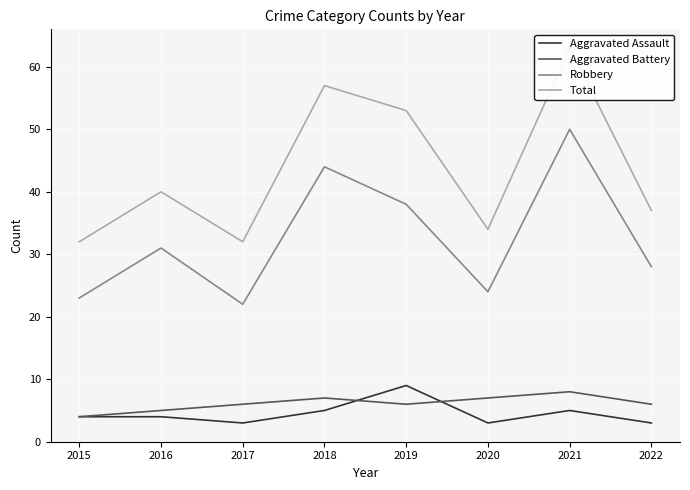

The value of Aggravated Battery at 2020 is 10. True or false?

False